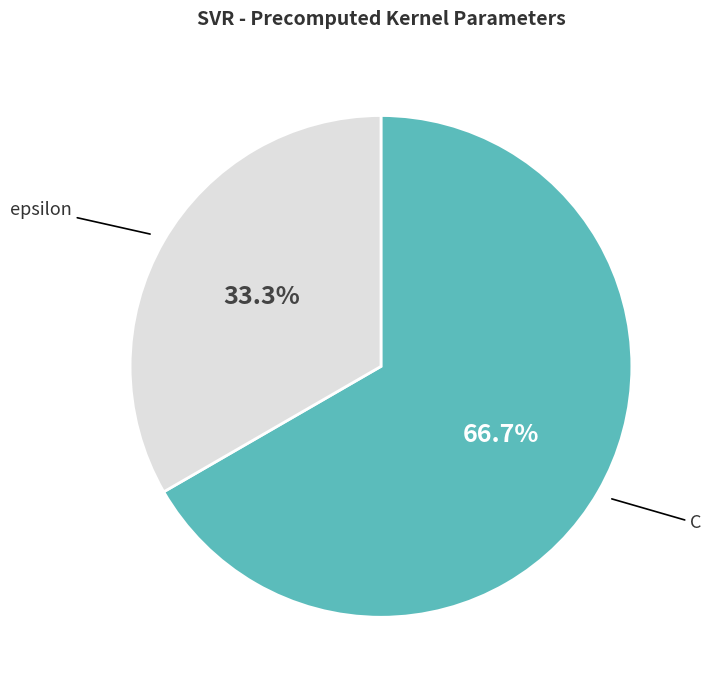

Is the sum of C and epsilon greater than half?

Yes